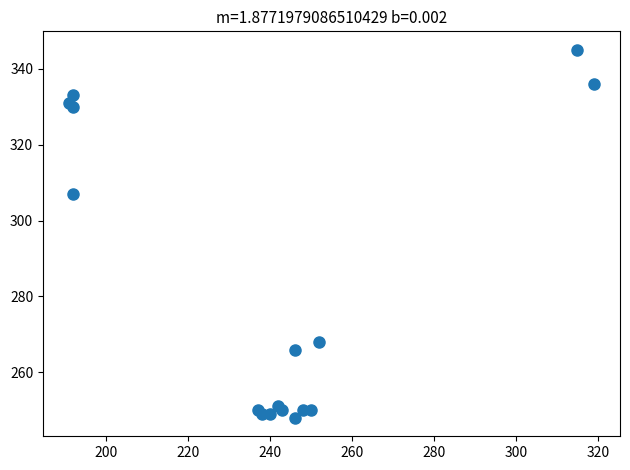

What Y value in the scatter plot is closest to 296?

307